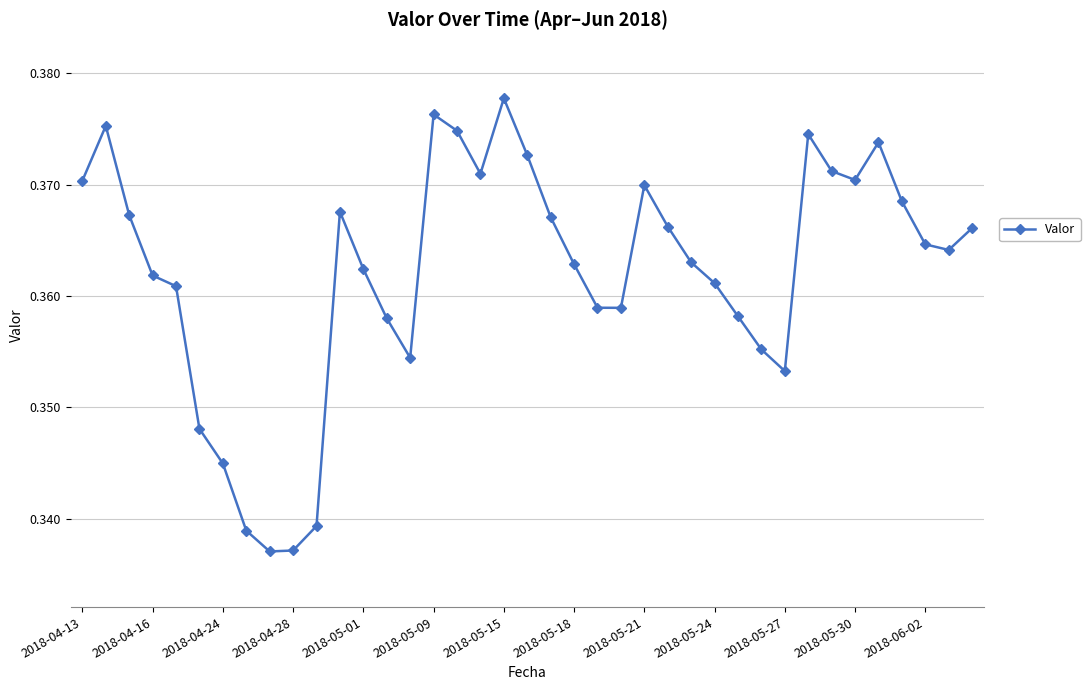

True or false: the data has more than 1 interior local peaks.

True